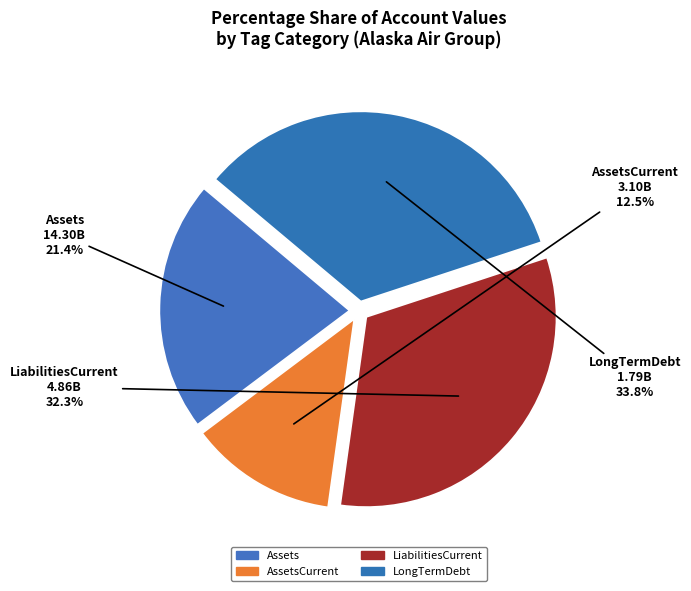

Does LiabilitiesCurrent represent more than half of the total?

No